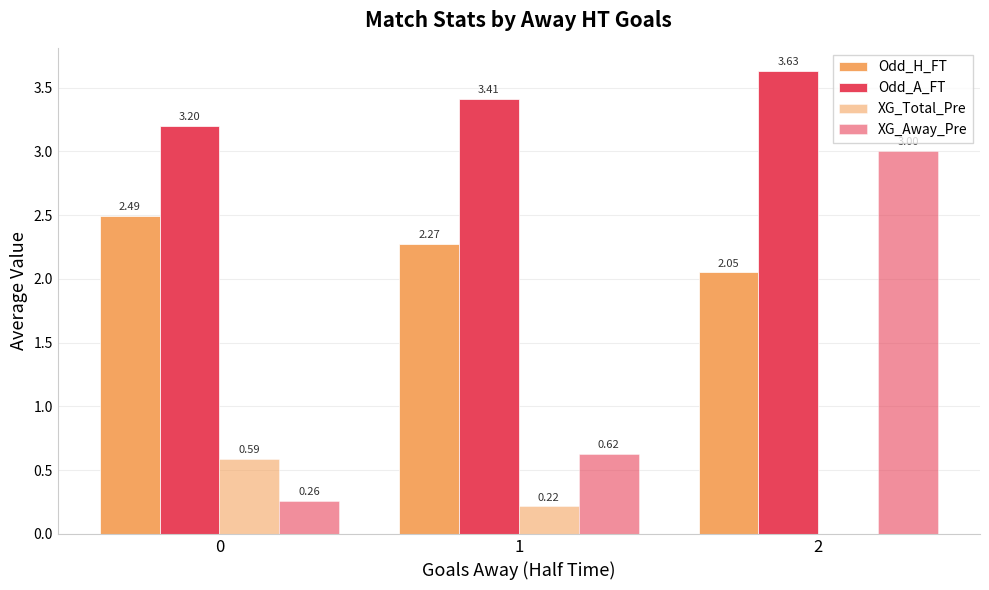

How many categories are shown in the chart?

3